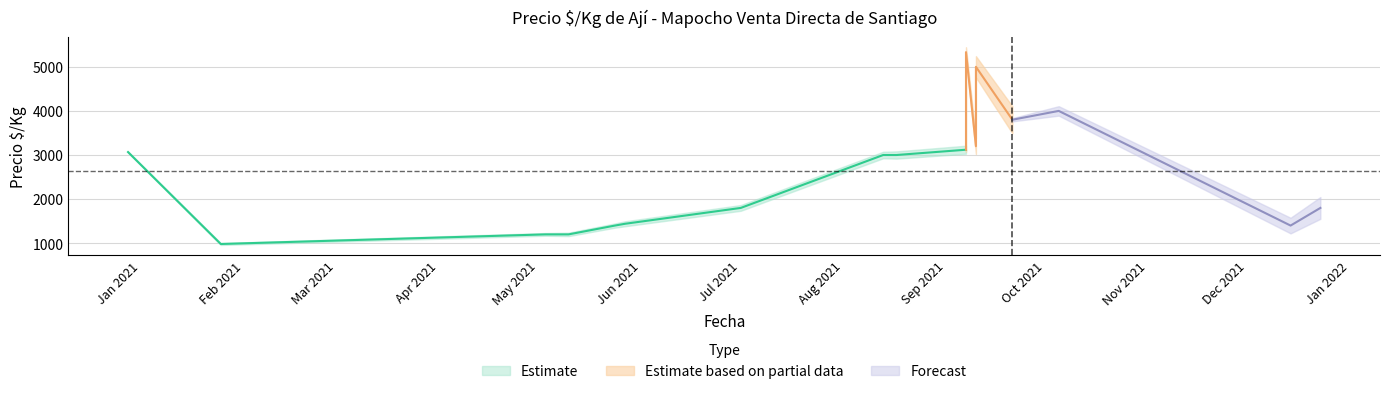

How many lines are shown in the chart?

3